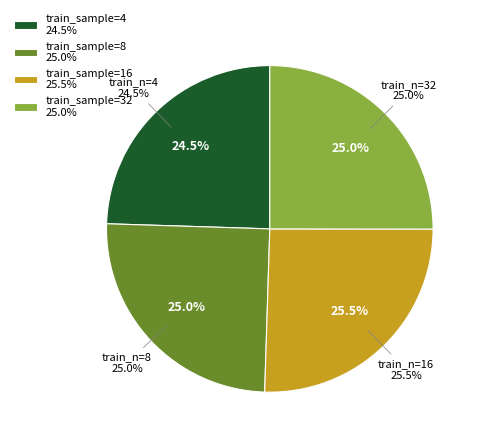

What is the largest slice in the pie chart?

16